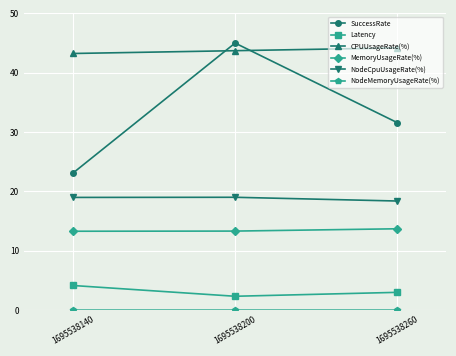

True or false: NodeCpuUsageRate(%) has a value of 30.4 at 1695538140.

False